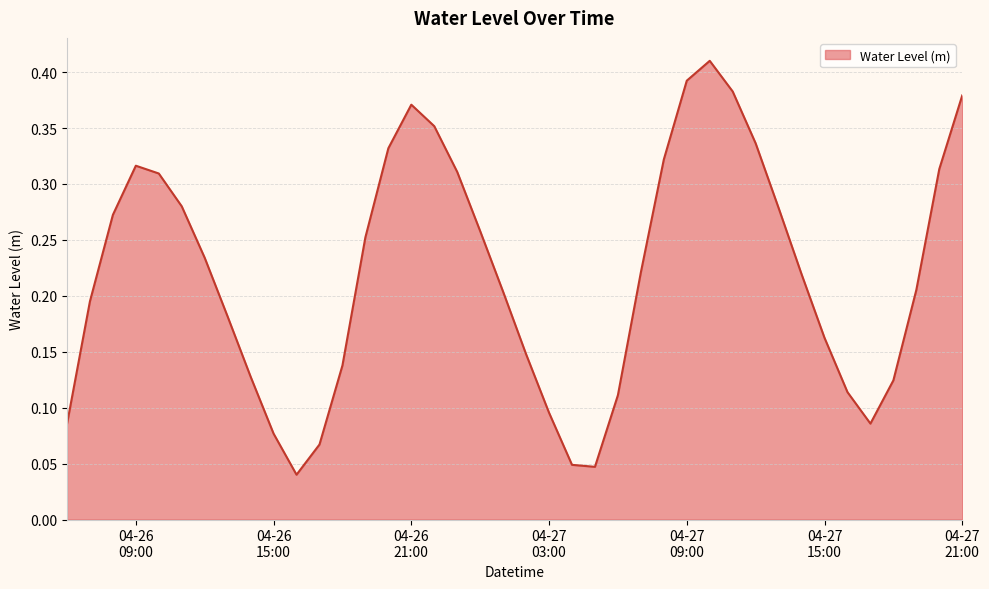

What is the sum of all values?

8.8